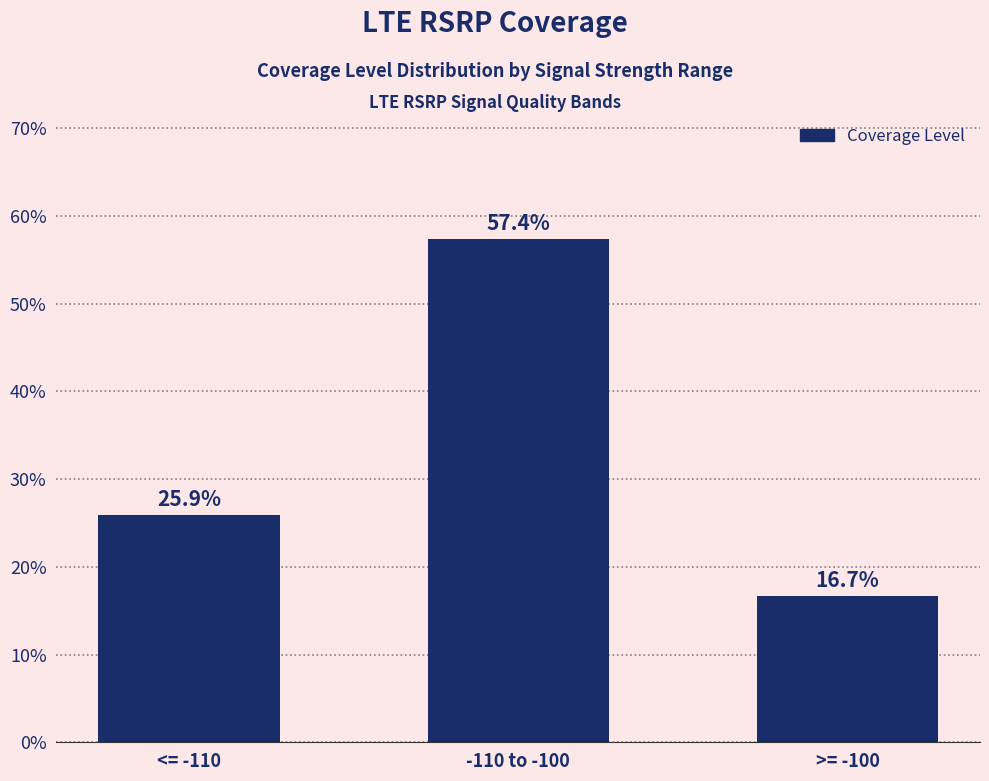

What is the sum of all values?

1.0